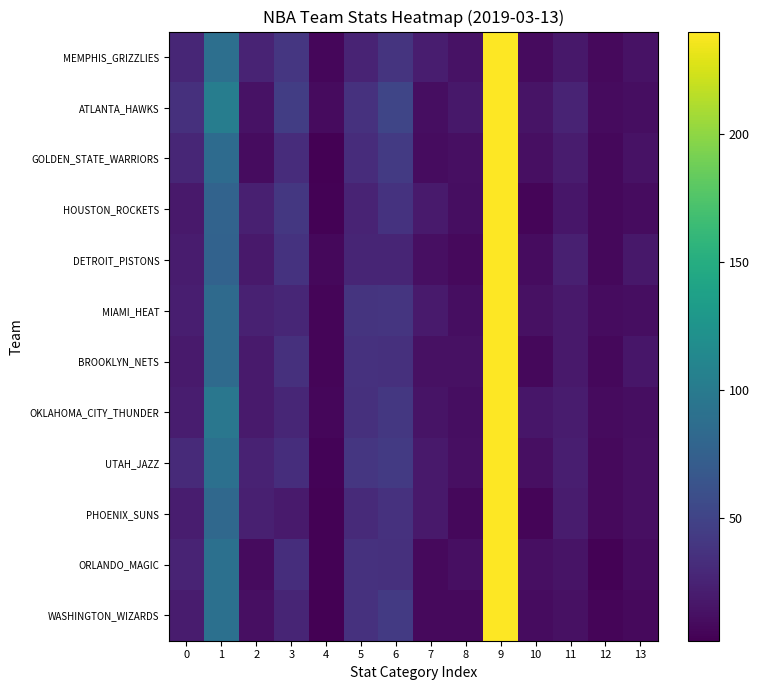

Between 11 and 4, which is larger?

11